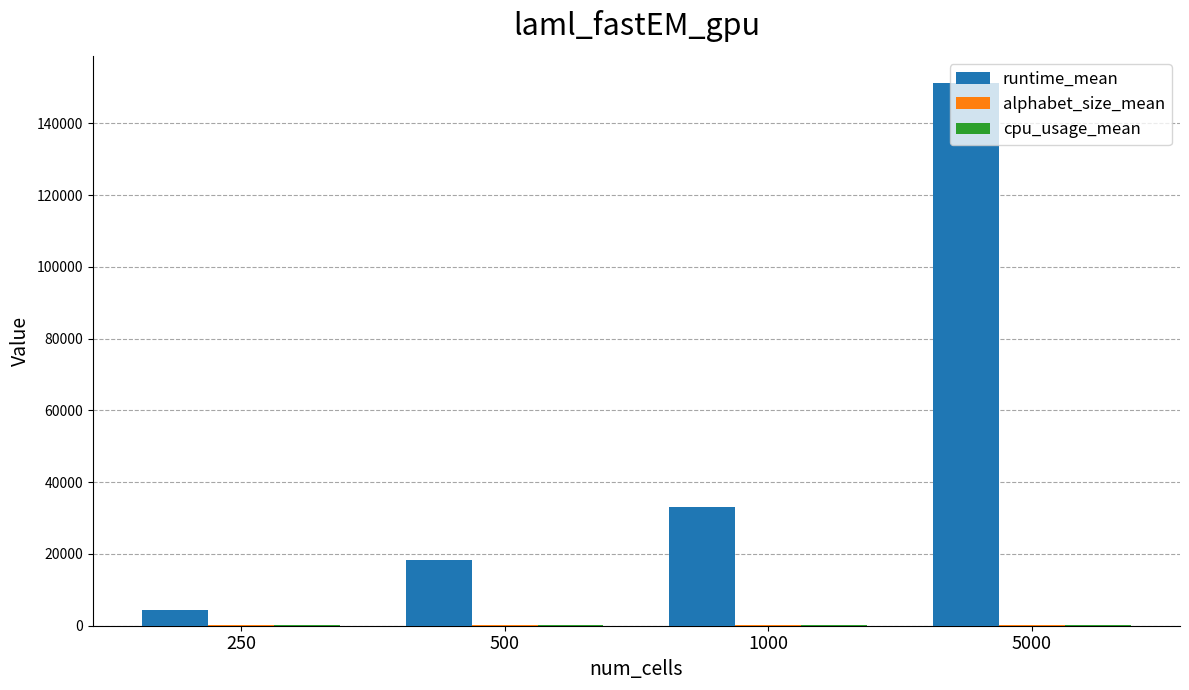

Between 1000 and 5000, which series saw the biggest shift?

runtime_mean